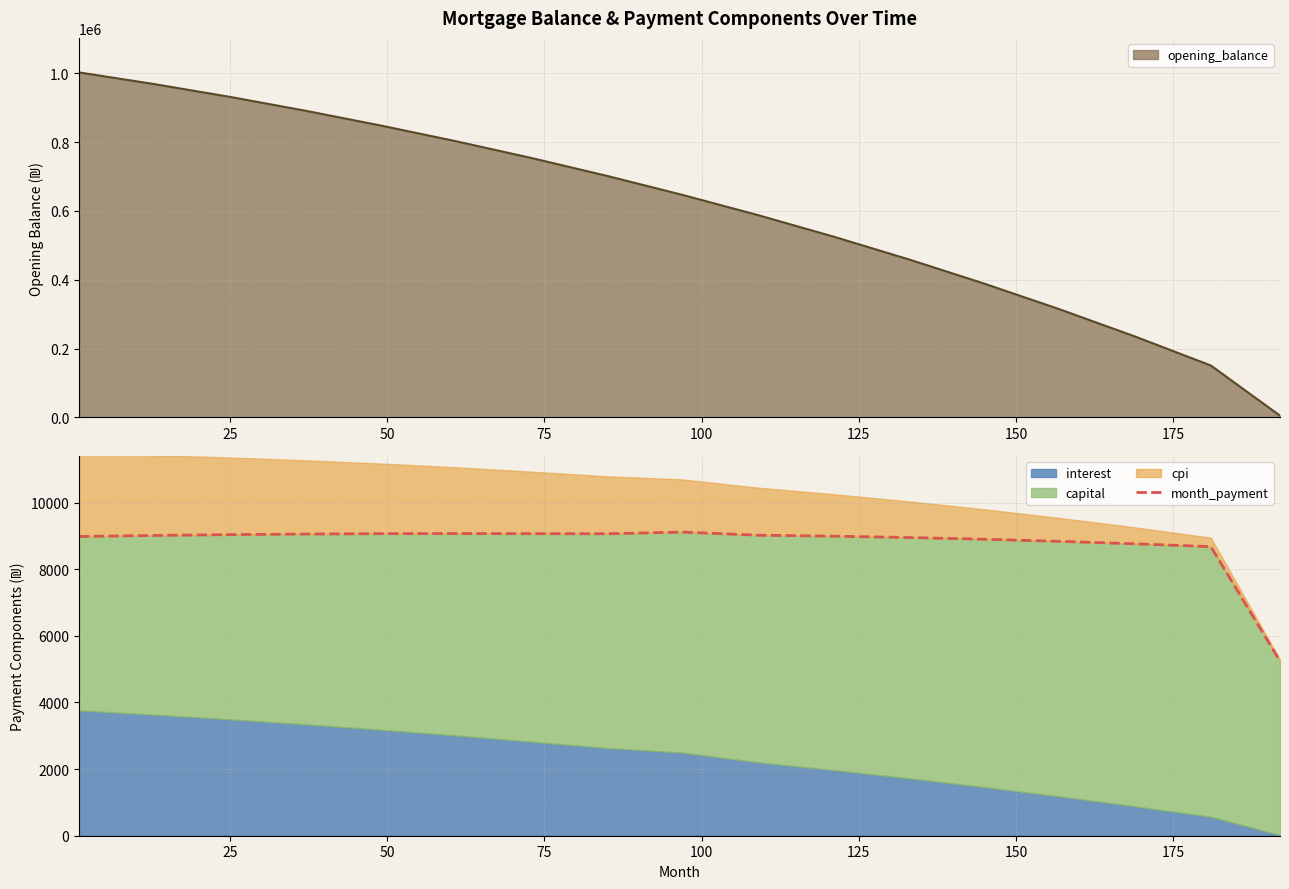

What is the difference between the maximum and second lowest values?

437.3